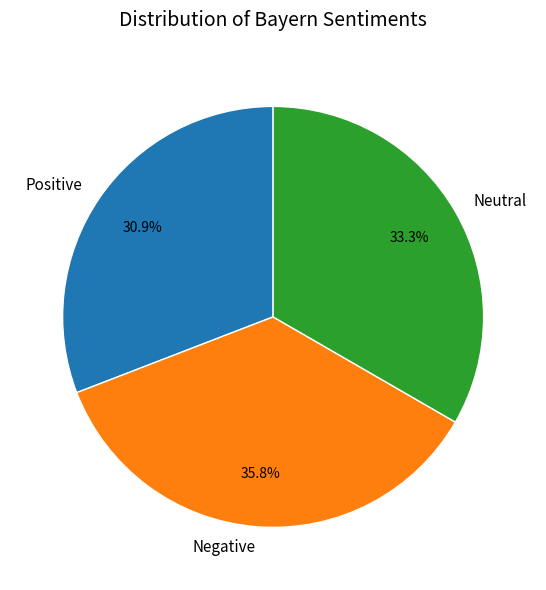

To the nearest percent, what is the average slice percentage?

33%